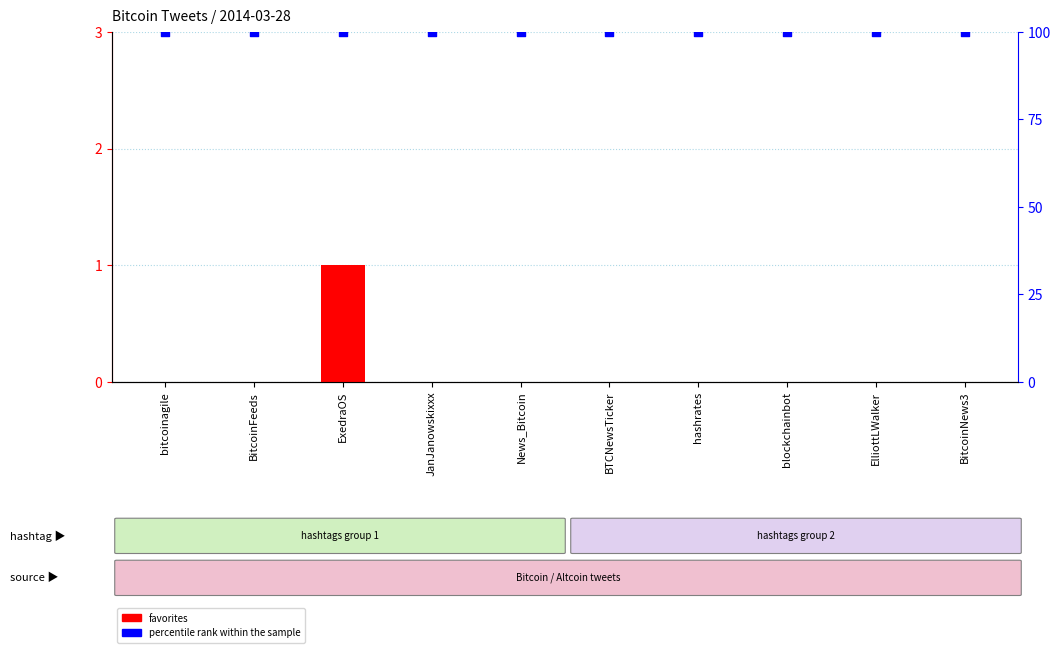

What are all the series names shown in the legend?

favorites, percentile rank within the sample